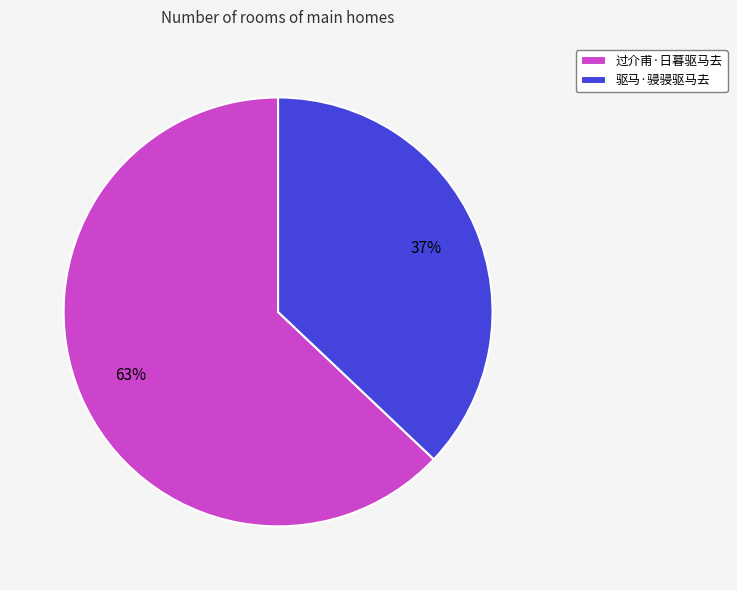

To the nearest percent, what is the combined percentage of 过介甫·日暮驱马去 and 驱马·骎骎驱马去?

100%